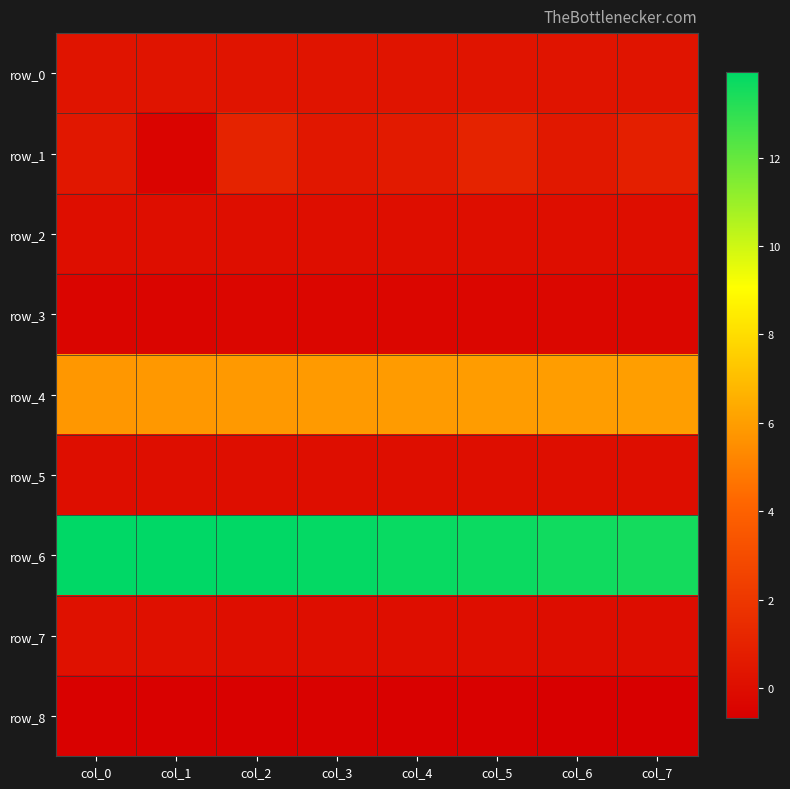

What is the total value across all series at col_6?

19.6